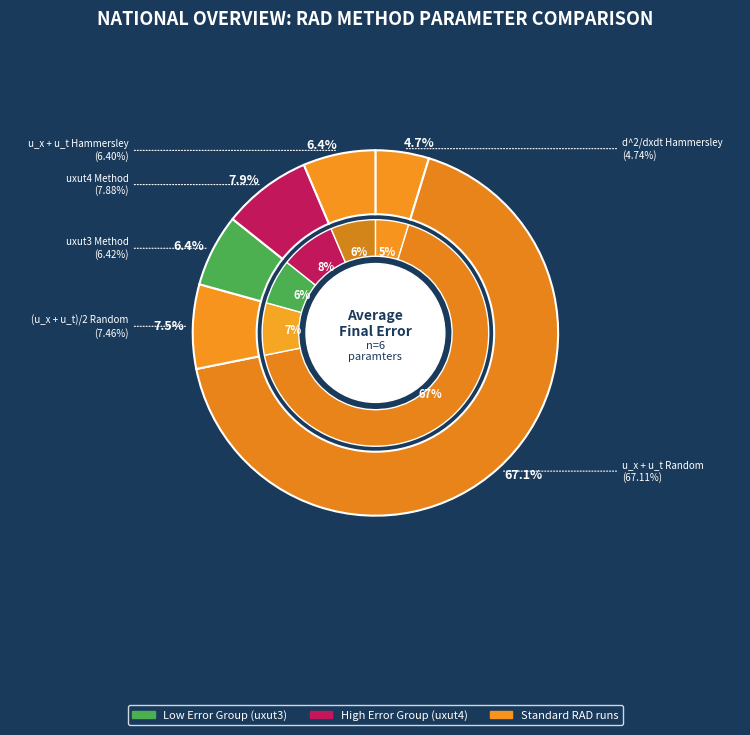

To the nearest percent, what portion does u_x + u_t Hammersley represent?

6%